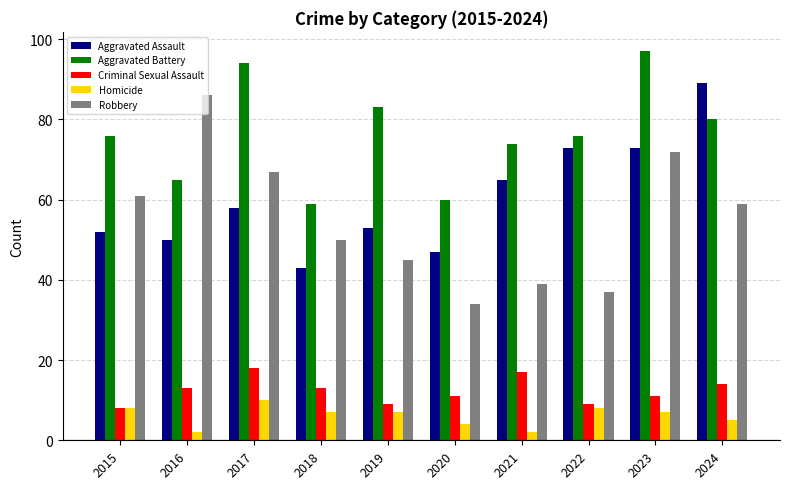

What is the greatest value displayed?

97